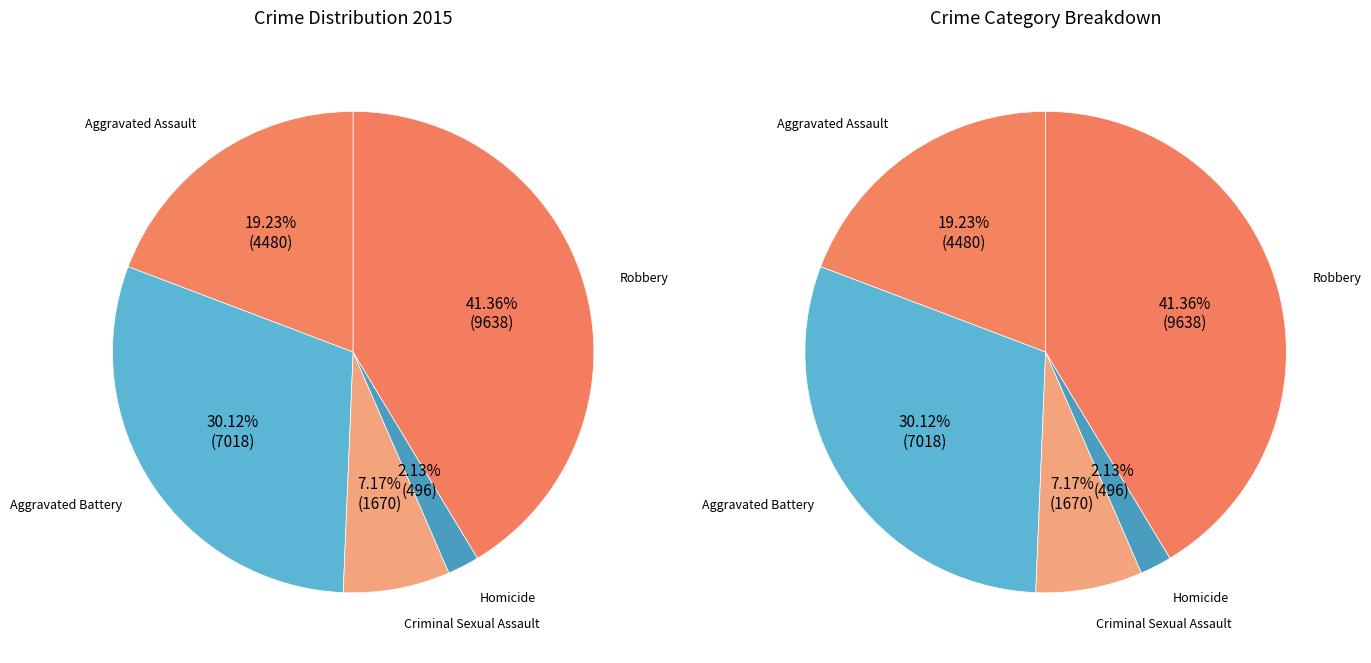

What percentage do Aggravated Assault and Aggravated Battery together represent?

49.3%